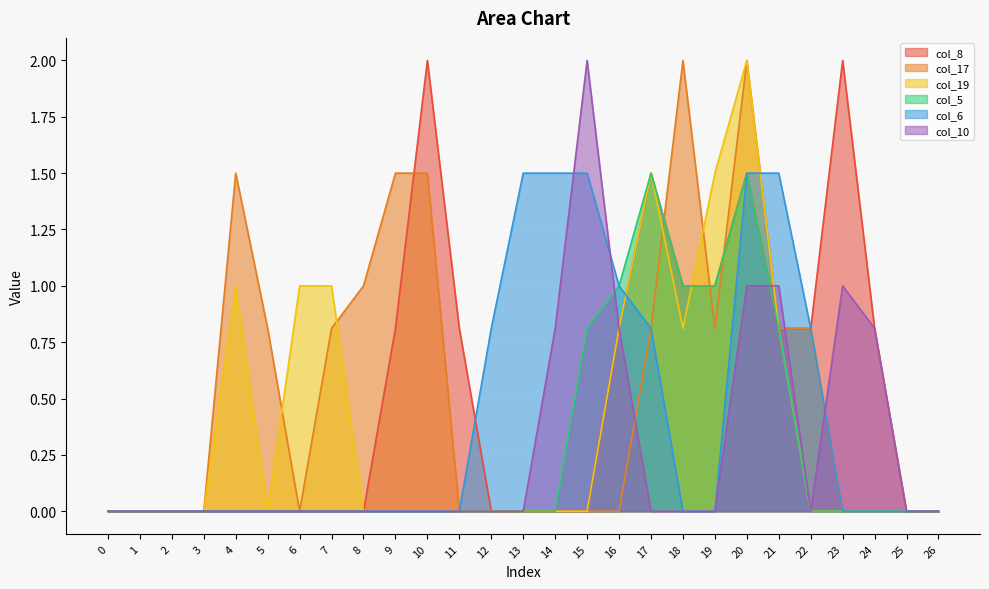

True or false: col_10 and col_19 intersect in this chart.

True